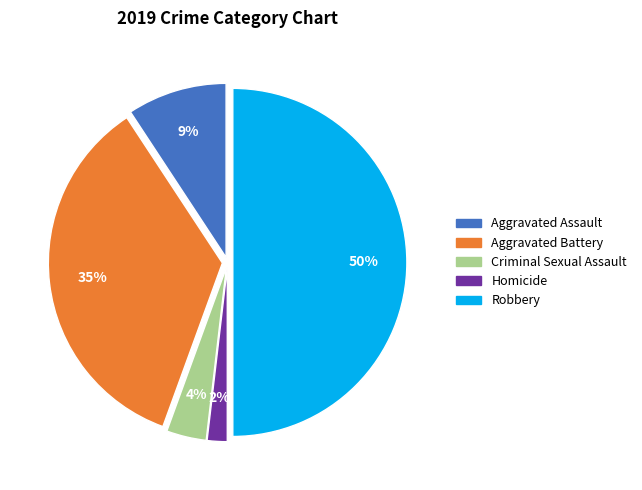

Which has a higher value, Robbery or Homicide?

Robbery